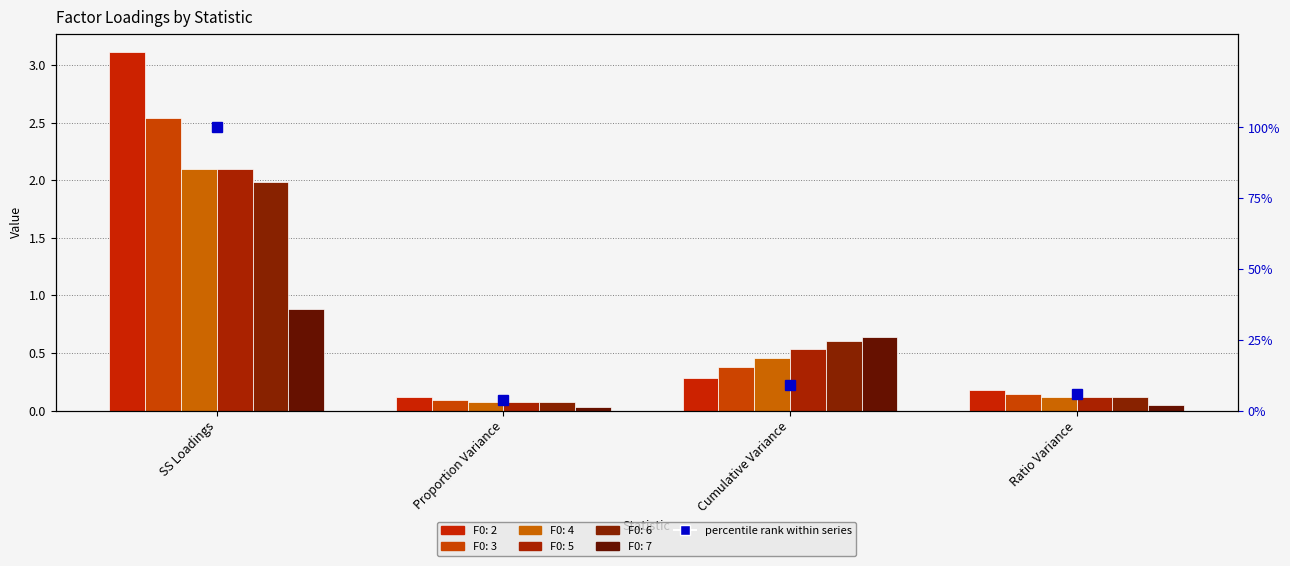

Which series has the largest total across all categories?

F0: 2